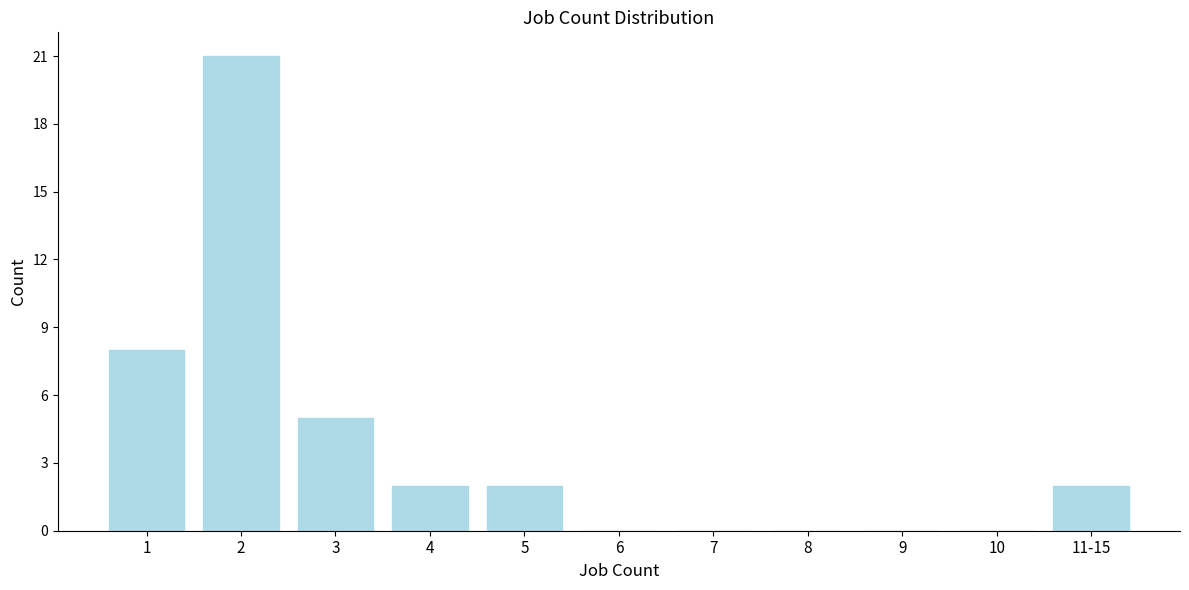

Reading right to left, list all the values displayed in this chart.

11-15=2	10=0	9=0	8=0	7=0	6=0	5=2	4=2	3=5	2=21	1=8